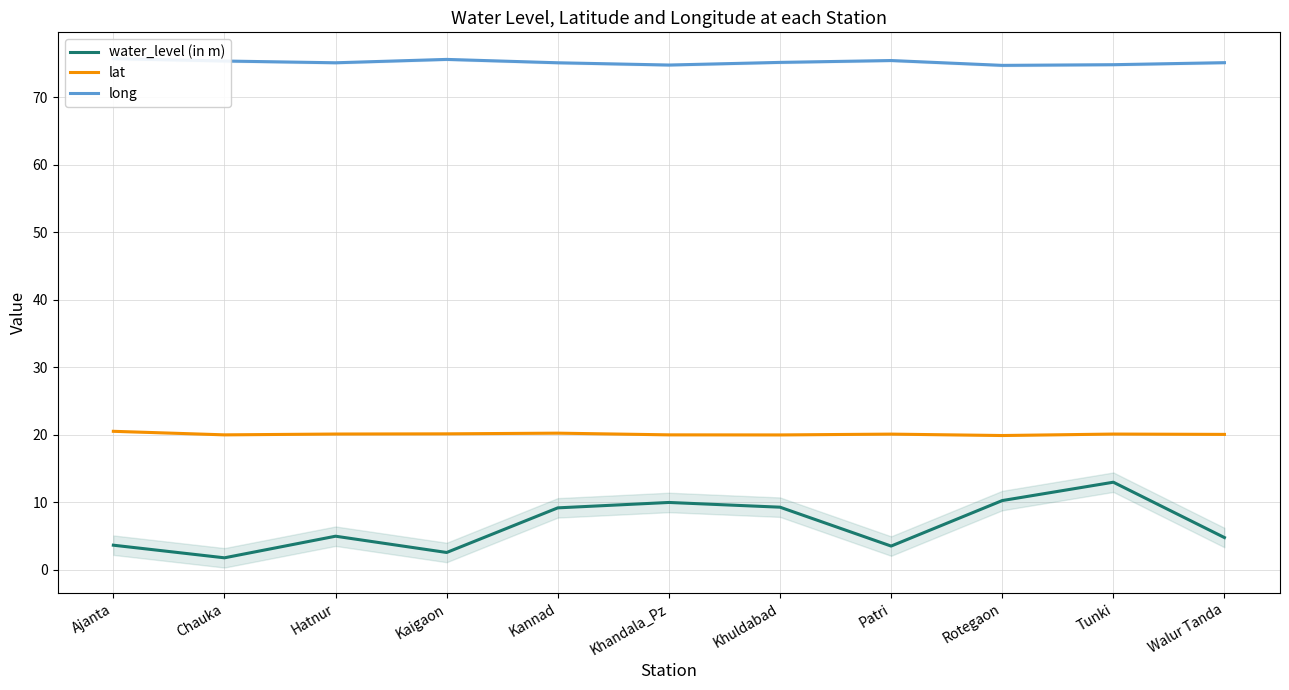

Reading left to right, extract all data points from this chart.

water_level (in m): Ajanta=3.7	Chauka=1.8	Hatnur=5.0	Kaigaon=2.6	Kannad=9.2	Khandala_Pz=10.0	Khuldabad=9.3	Patri=3.5	Rotegaon=10.3	Tunki=13.0	Walur Tanda=4.8
lat: Ajanta=20.5	Chauka=20.0	Hatnur=20.1	Kaigaon=20.2	Kannad=20.3	Khandala_Pz=20.0	Khuldabad=20.0	Patri=20.1	Rotegaon=19.9	Tunki=20.1	Walur Tanda=20.1
long: Ajanta=75.7	Chauka=75.4	Hatnur=75.1	Kaigaon=75.6	Kannad=75.1	Khandala_Pz=74.8	Khuldabad=75.2	Patri=75.5	Rotegaon=74.8	Tunki=74.8	Walur Tanda=75.2